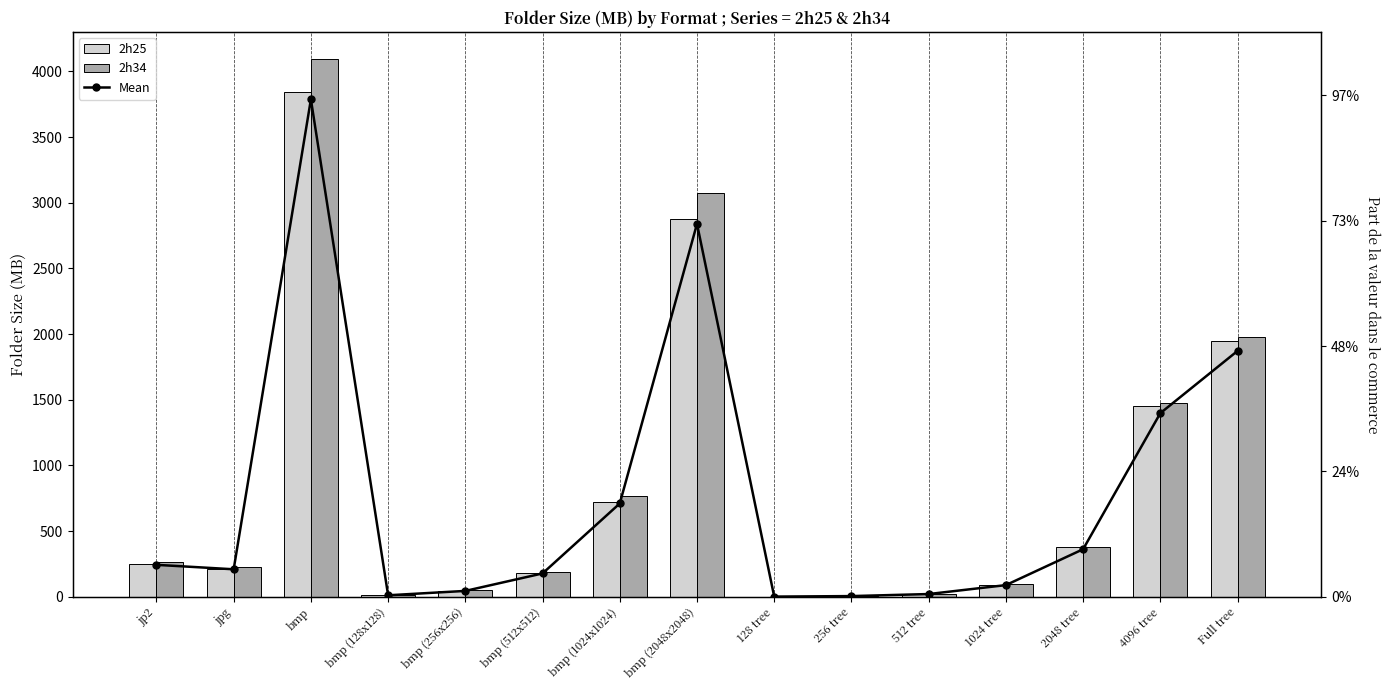

The 2h25 series shows 843.2 at bmp. True or false?

False